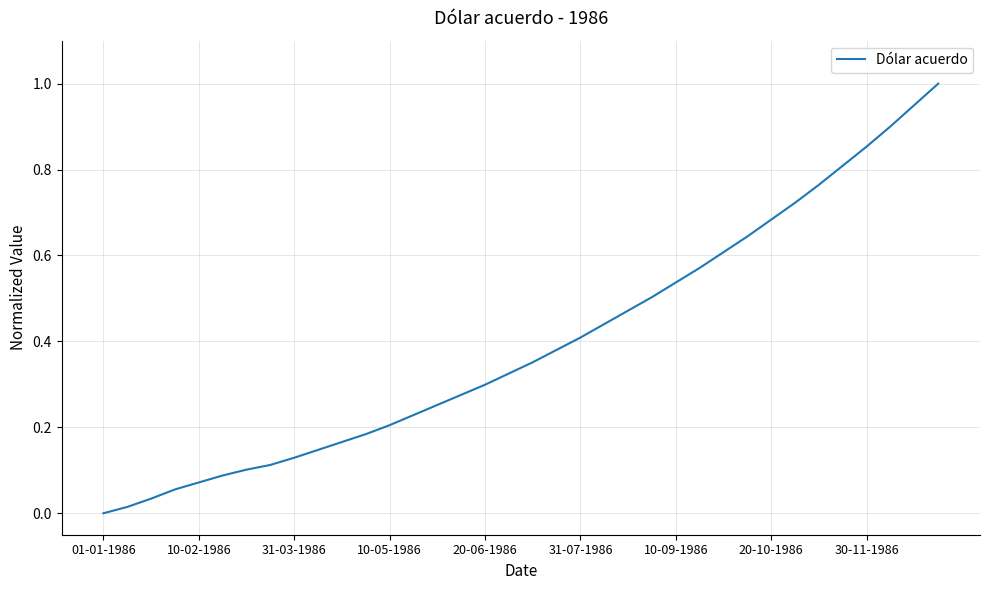

Which label corresponds to the smallest value in the chart?

01-01-1986